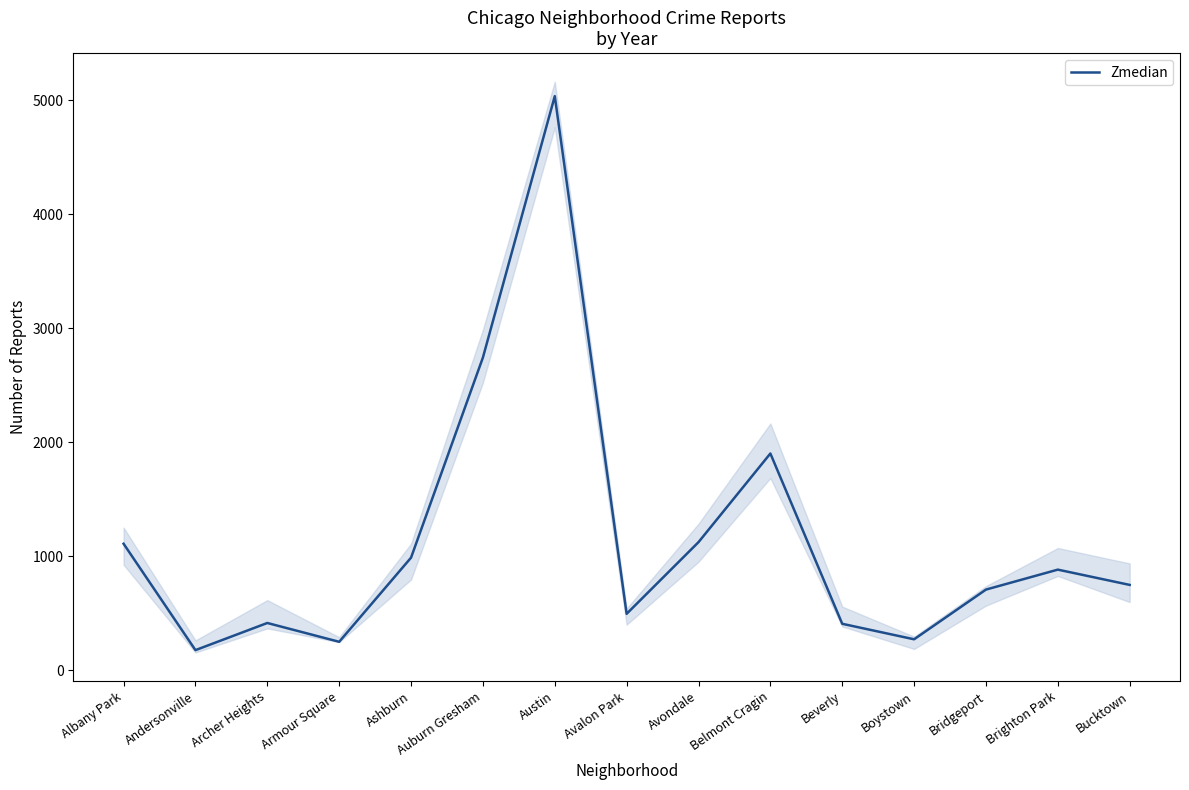

Rank the categories by value from lowest to highest.

Andersonville, Armour Square, Boystown, Beverly, Archer Heights, Avalon Park, Bridgeport, Bucktown, Brighton Park, Ashburn, Albany Park, Avondale, Belmont Cragin, Auburn Gresham, Austin